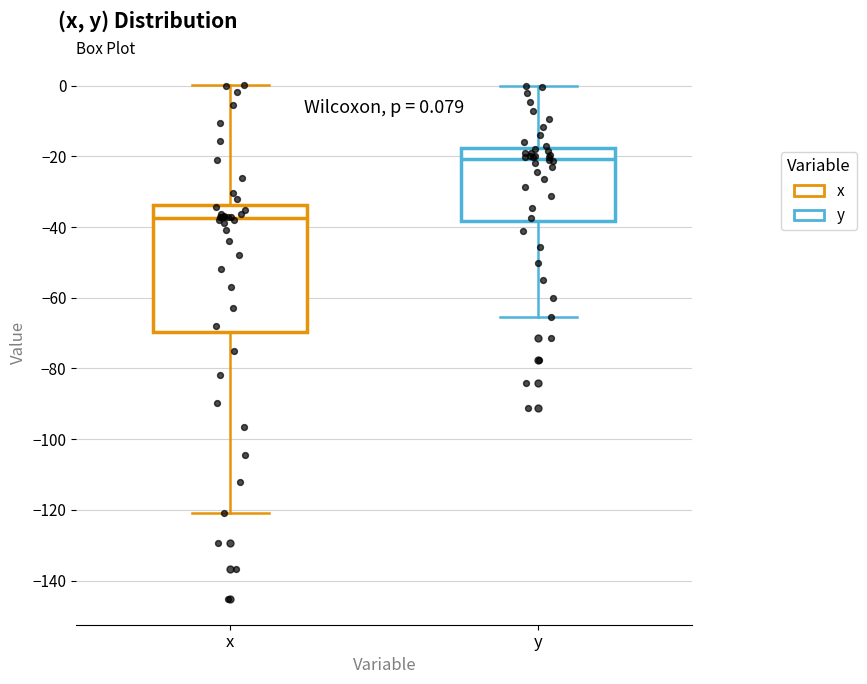

Which box has the lowest median line?

x